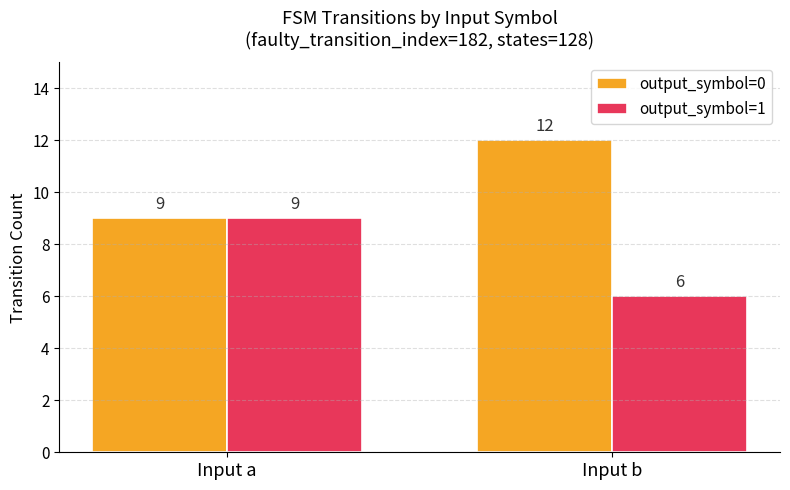

Rank the categories by output_symbol=1 value from highest to lowest.

Input a, Input b